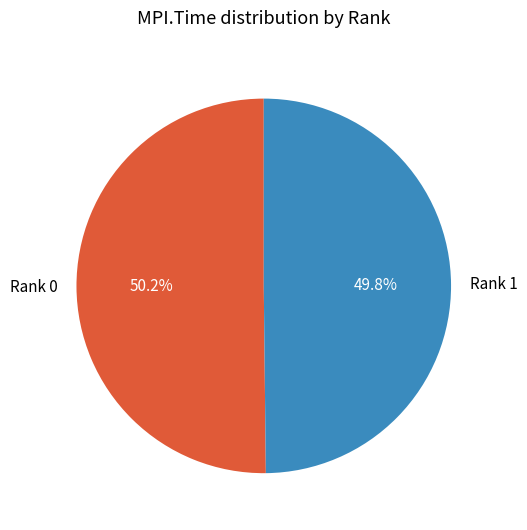

Does any single category account for the majority?

Yes